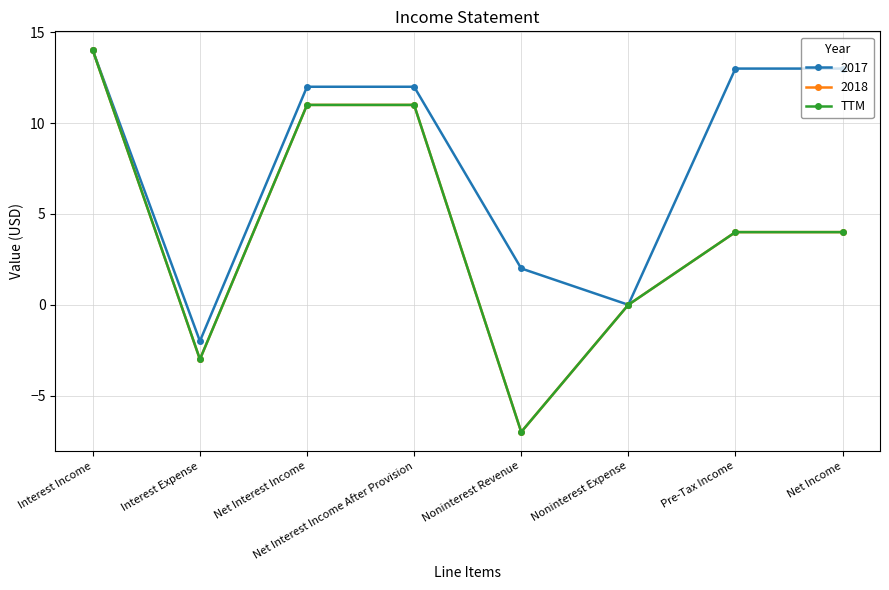

Is this an area chart (filled region under the line)?

No